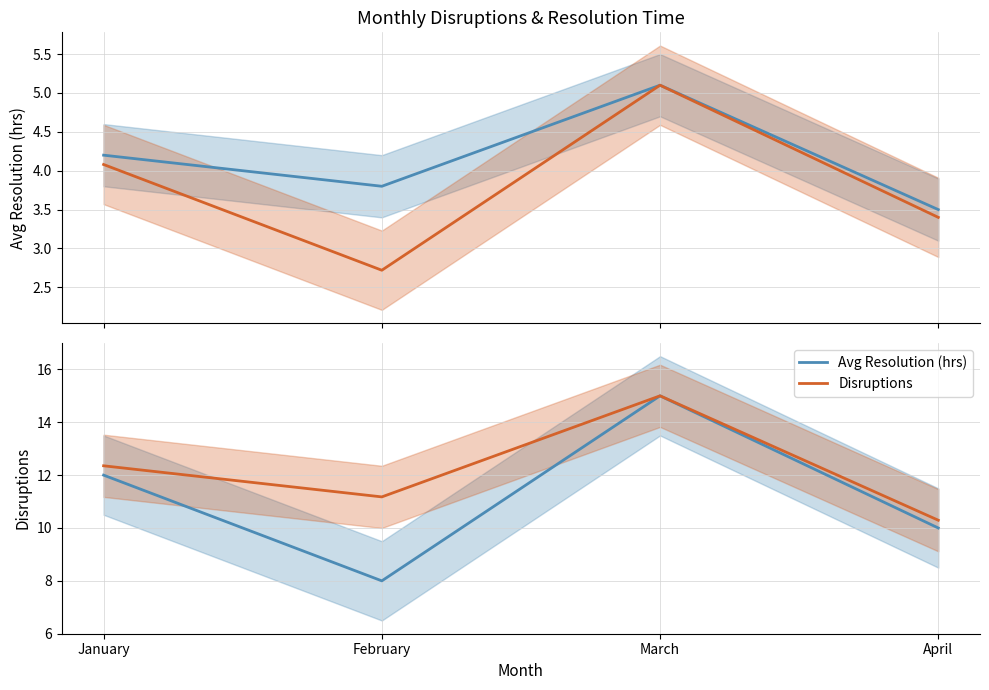

True or false: Disruptions (scaled) has a value of 7.1 at January.

False